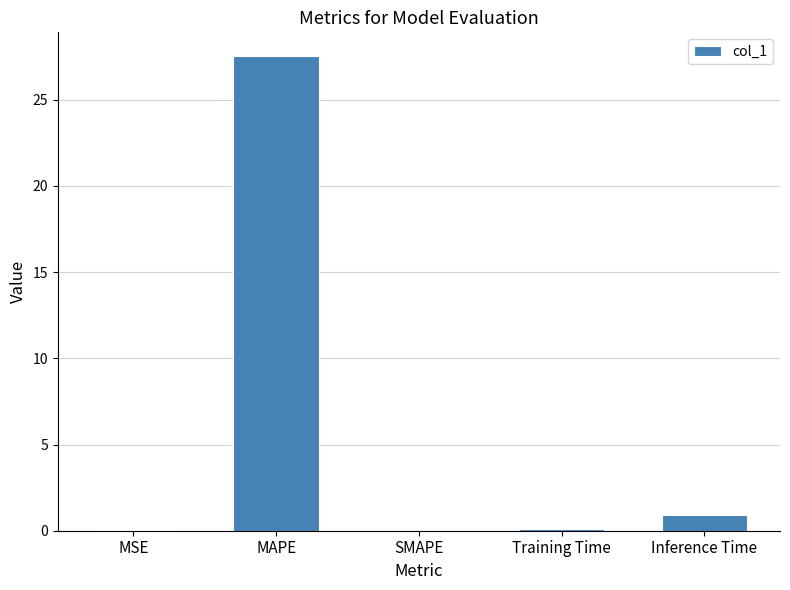

What is the greatest value displayed?

27.5